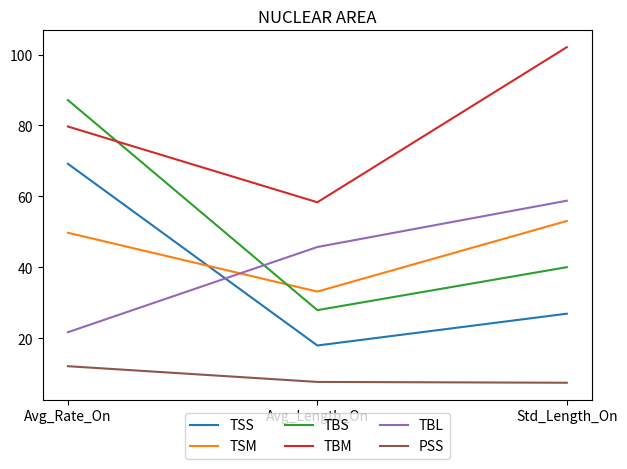

Which category has the highest value across all series?

Std_Length_On